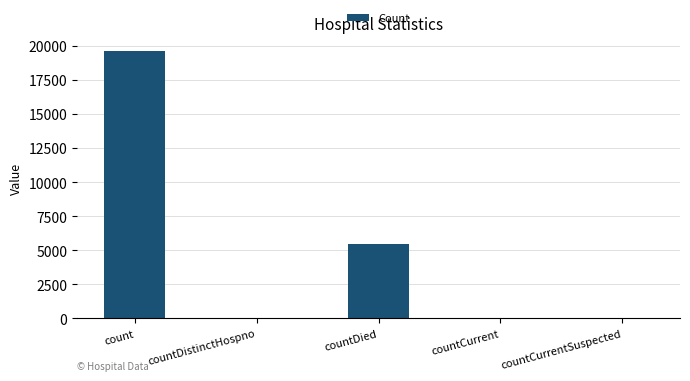

Which category has the highest value across all series?

count